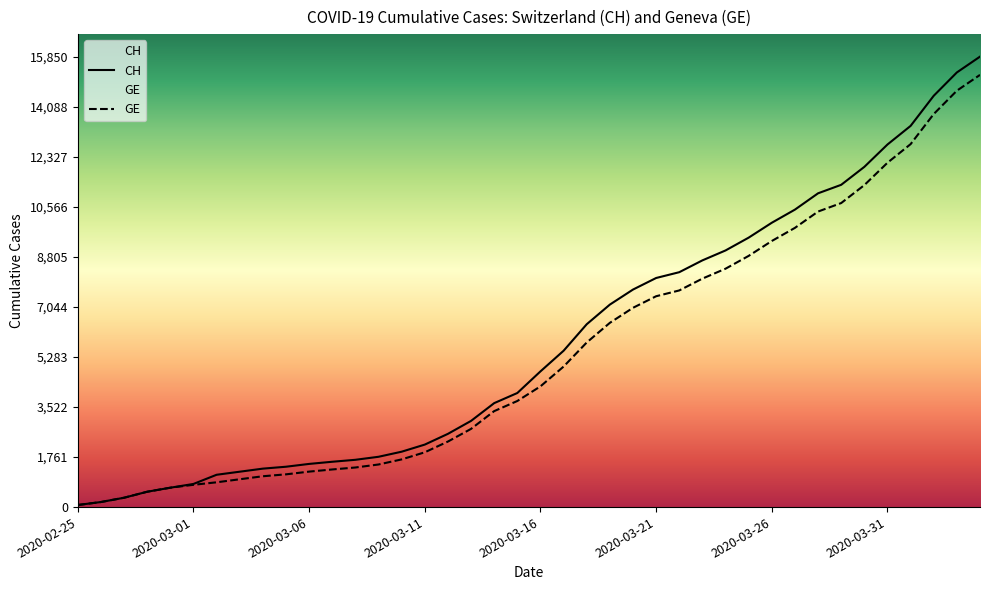

Between 13 and 22, which series saw the biggest shift?

CH